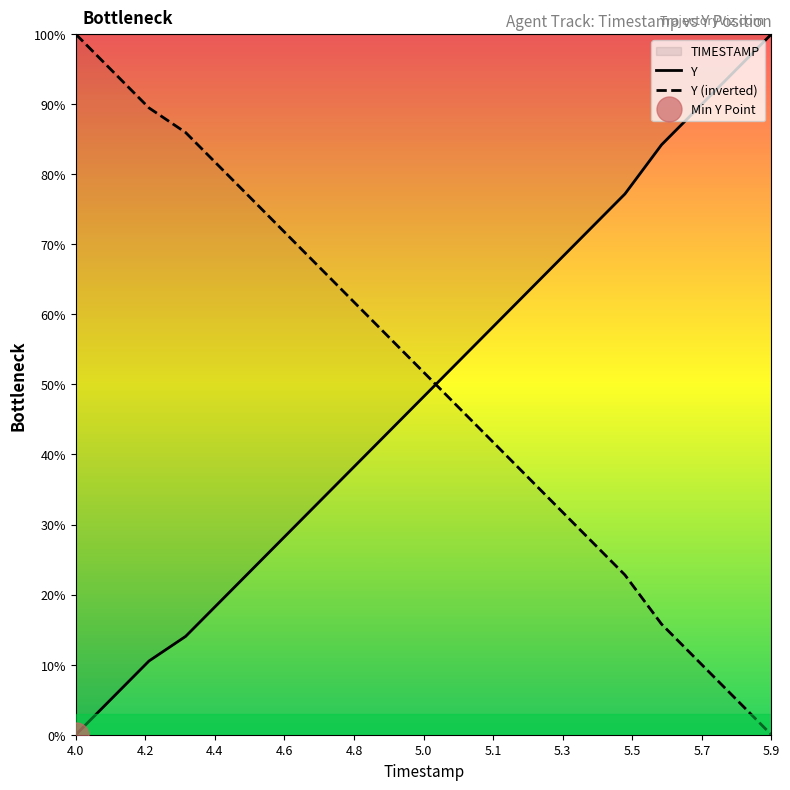

Is it true that TIMESTAMP equals 19.3 at 4.3?

False